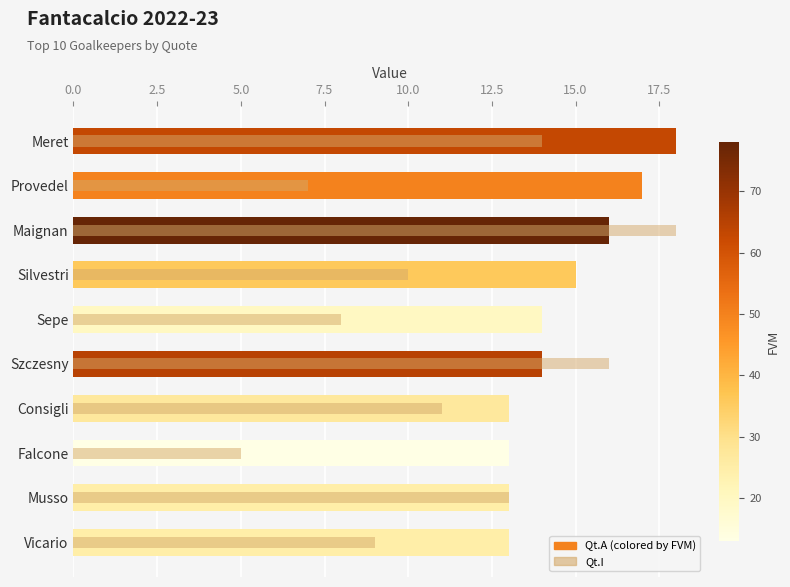

How many bars are there in total?

20